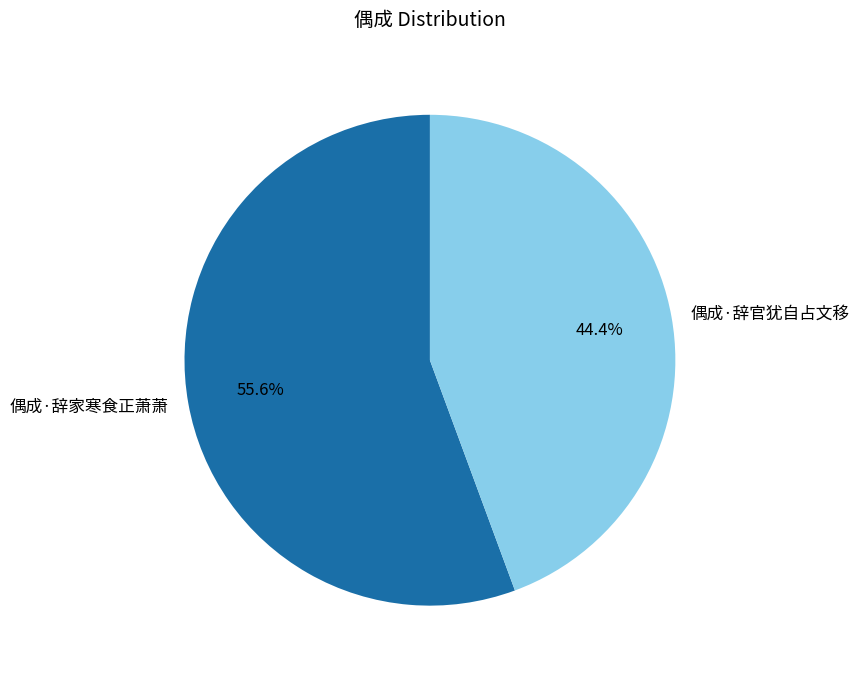

Between 偶成·辞家寒食正萧萧 and 偶成·辞官犹自占文移, which is larger?

偶成·辞家寒食正萧萧